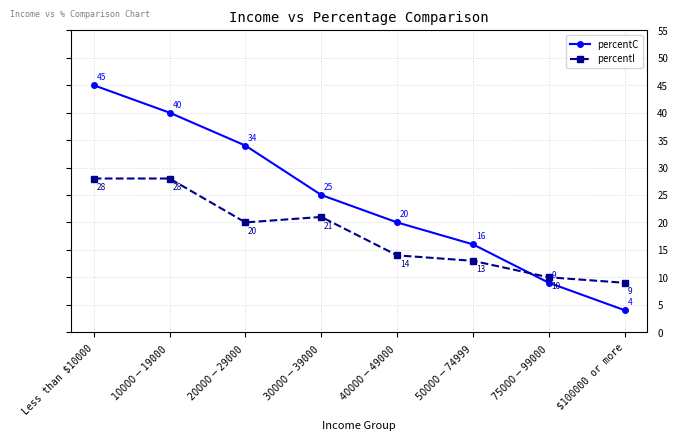

How many data points does each series have?

8